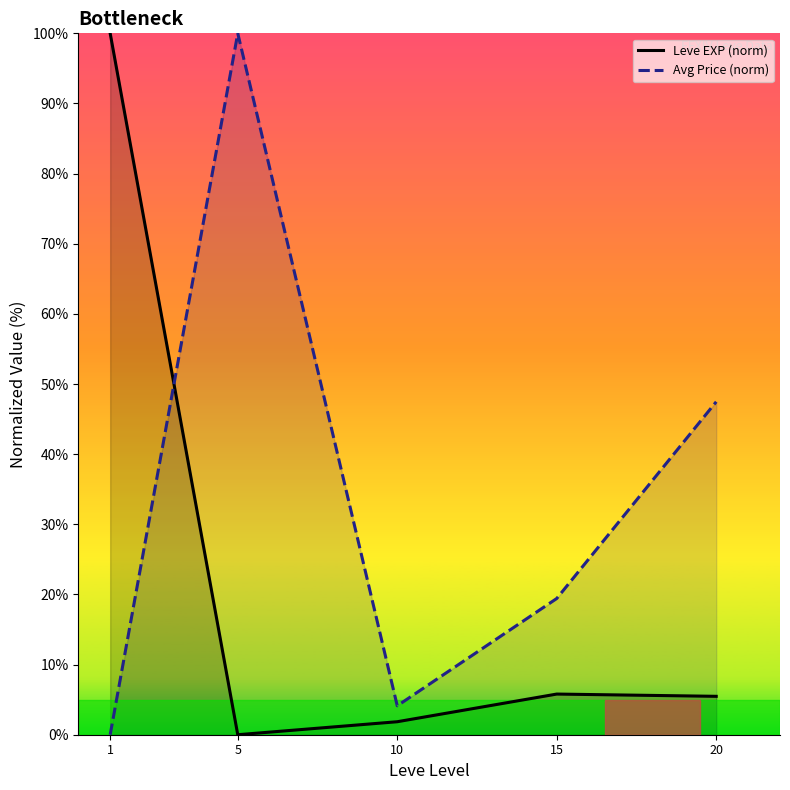

What is the total value across all series at 20?

52.9